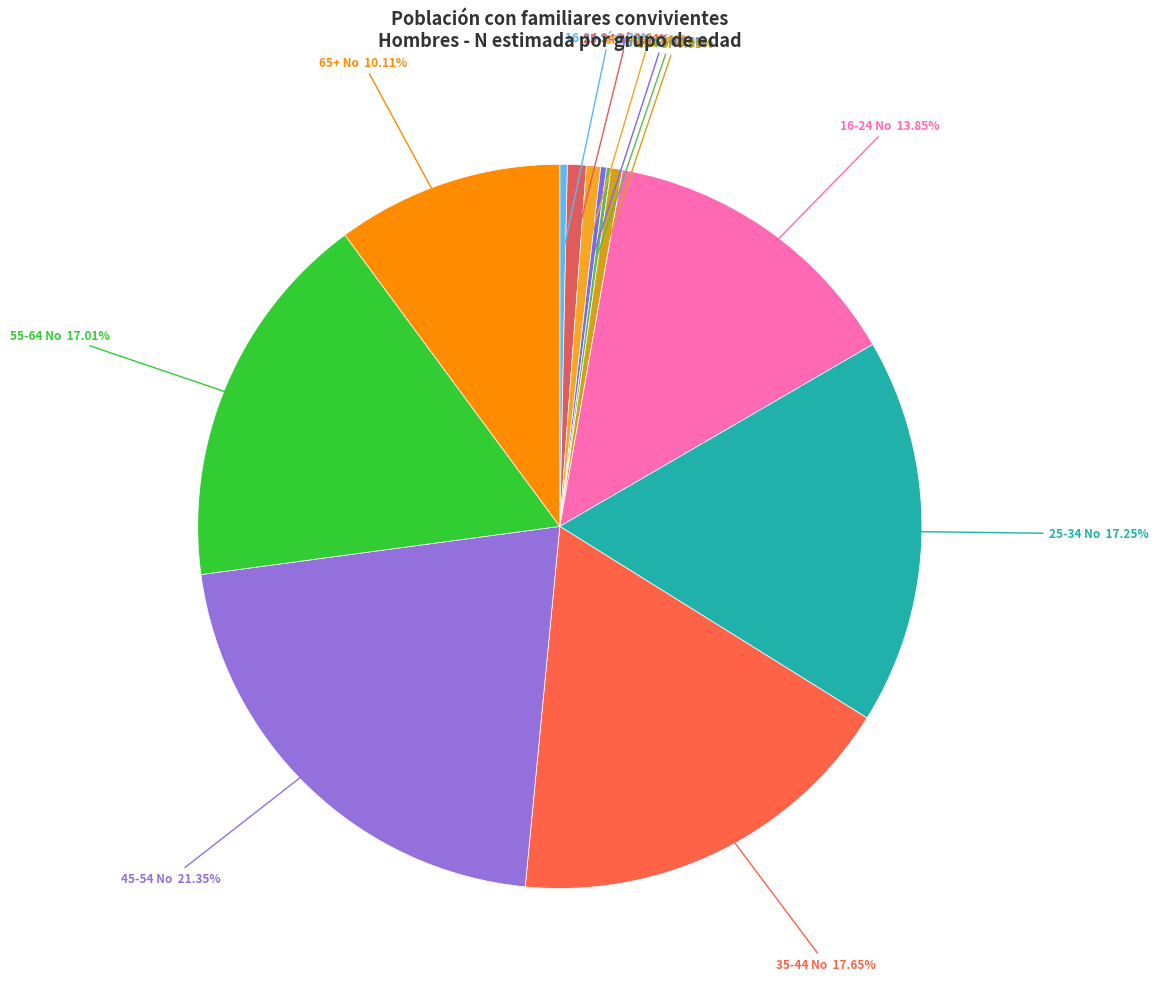

To the nearest percent, what is the average slice percentage?

8%